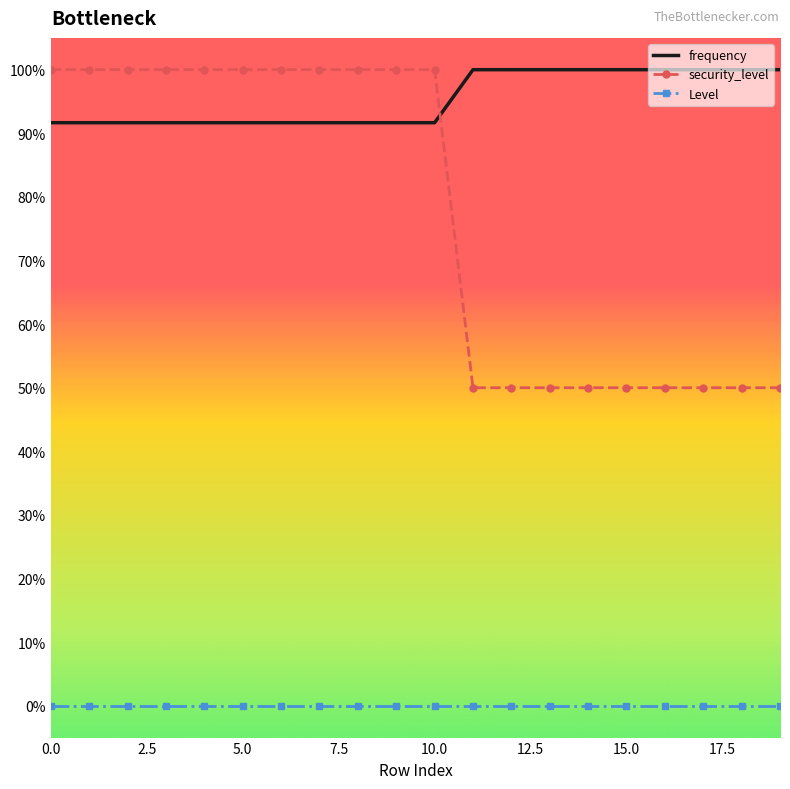

What are all the series names shown in the legend?

frequency, security_level, Level